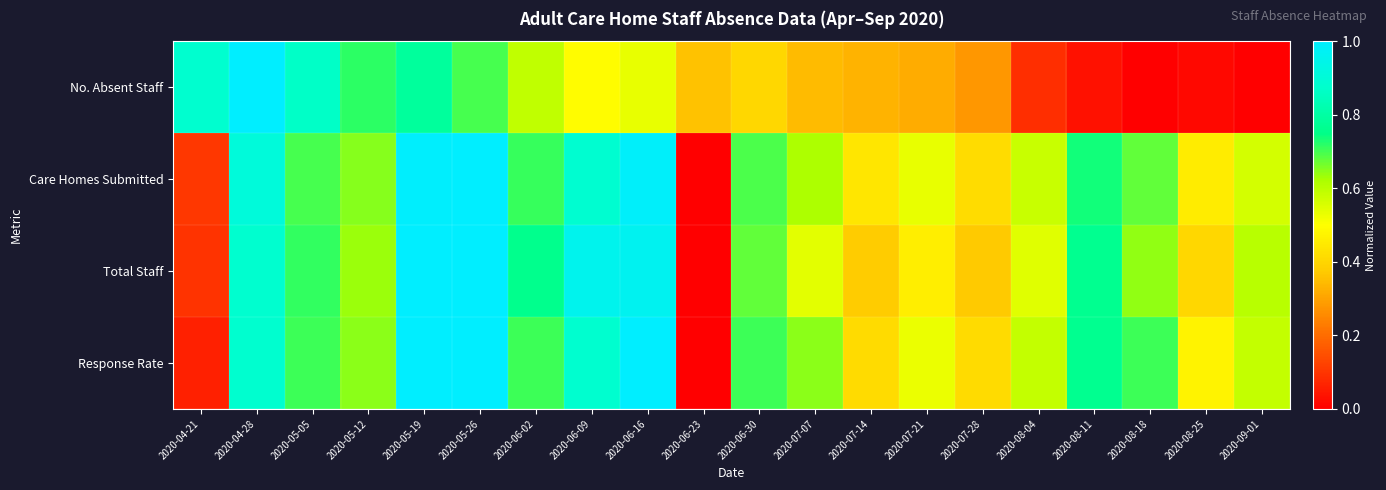

Count the number of categories in the chart.

20